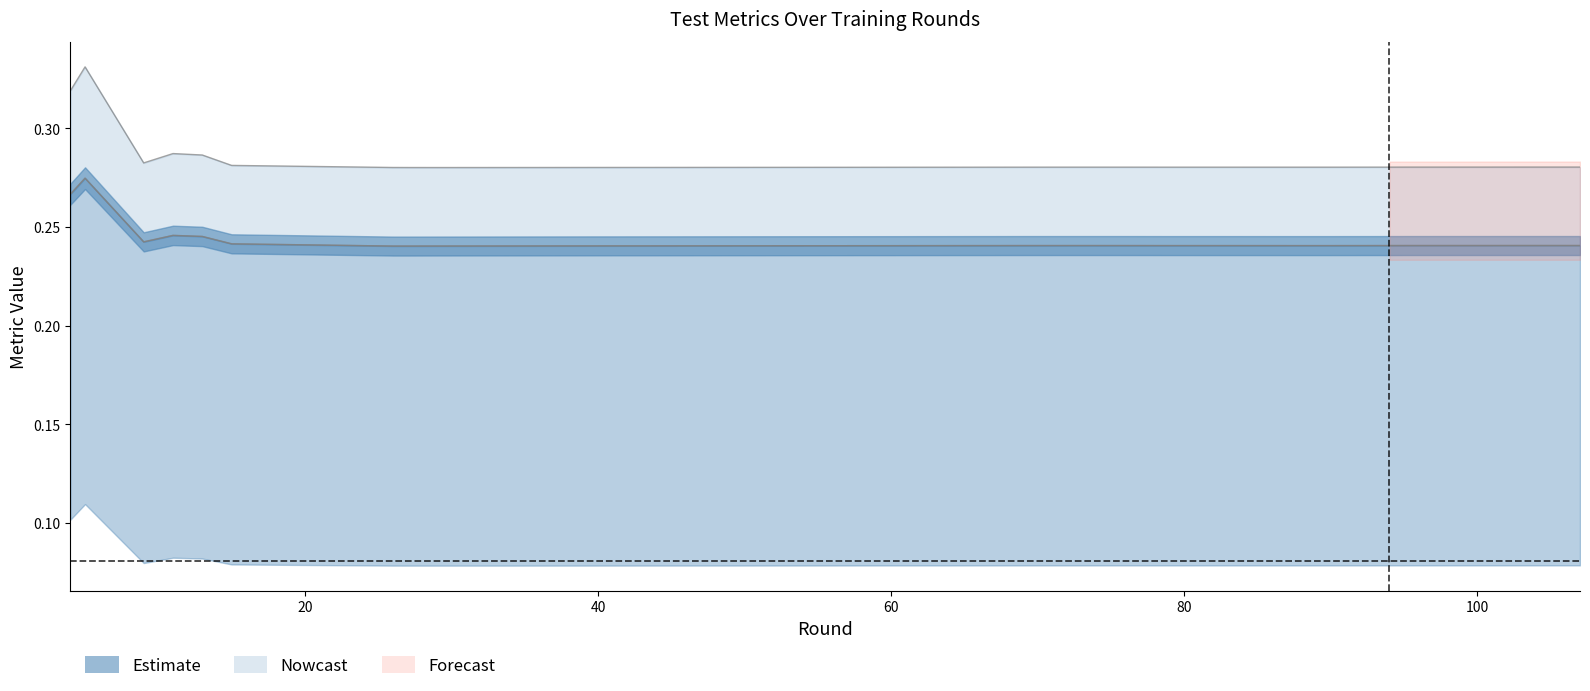

True or false: test_rmse and test_mae cross at least once.

False